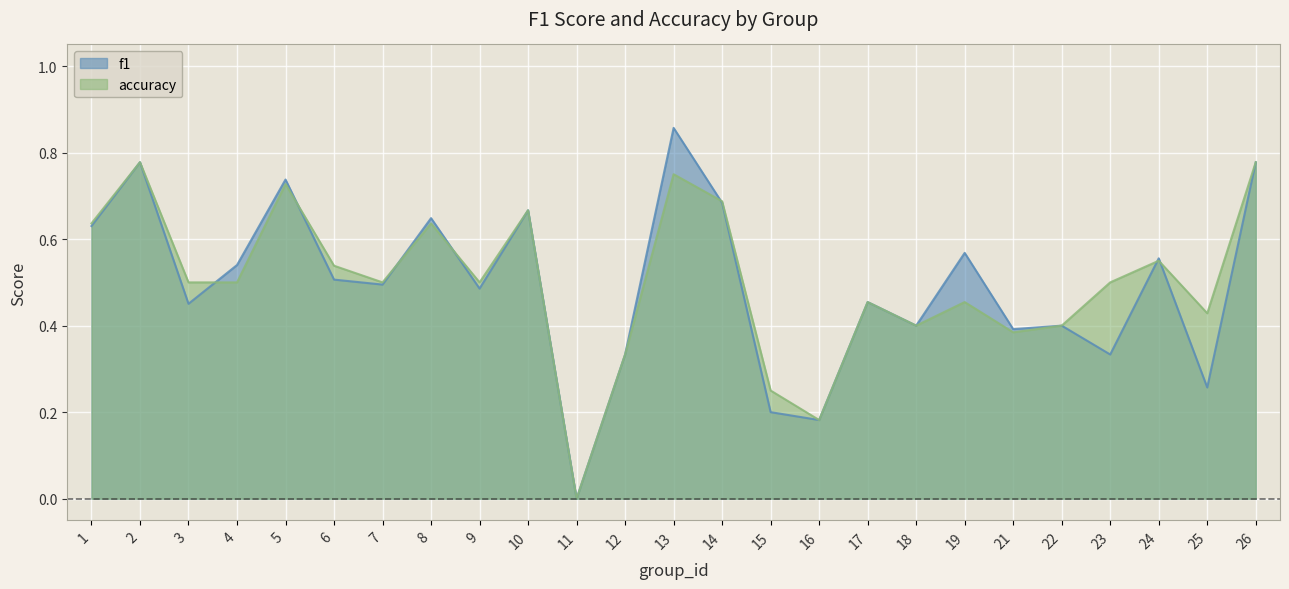

What are all the series names shown in the legend?

f1, accuracy